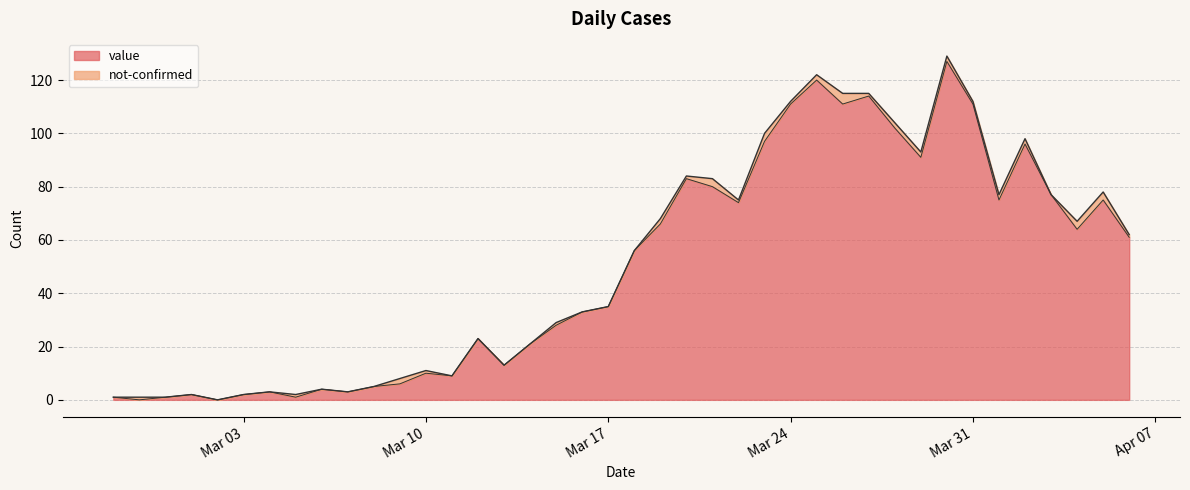

What is the average value?

50